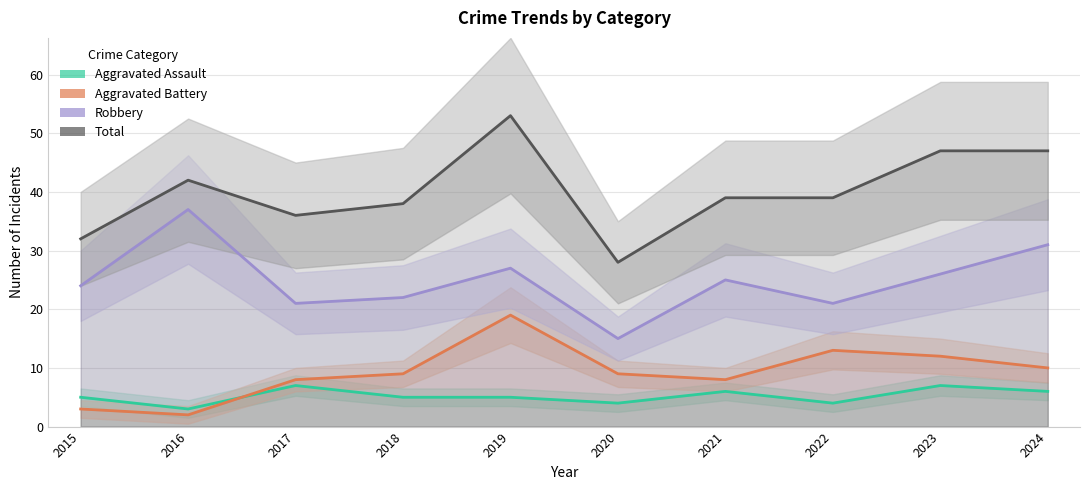

How many values in the Aggravated Assault series exceed 5?

4